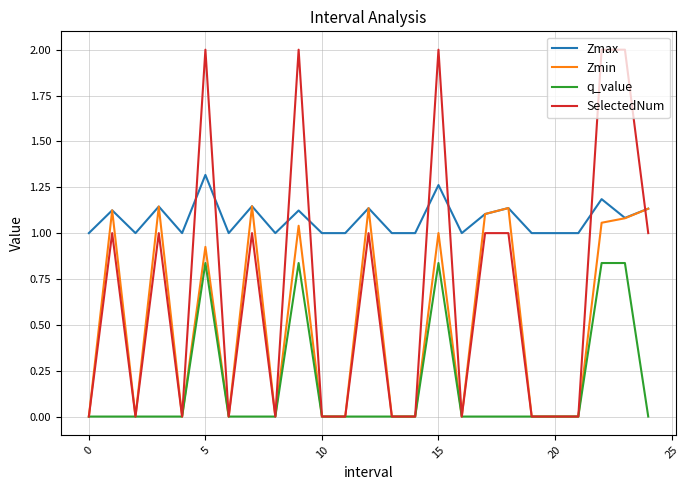

True or false: Zmax and SelectedNum intersect in this chart.

True